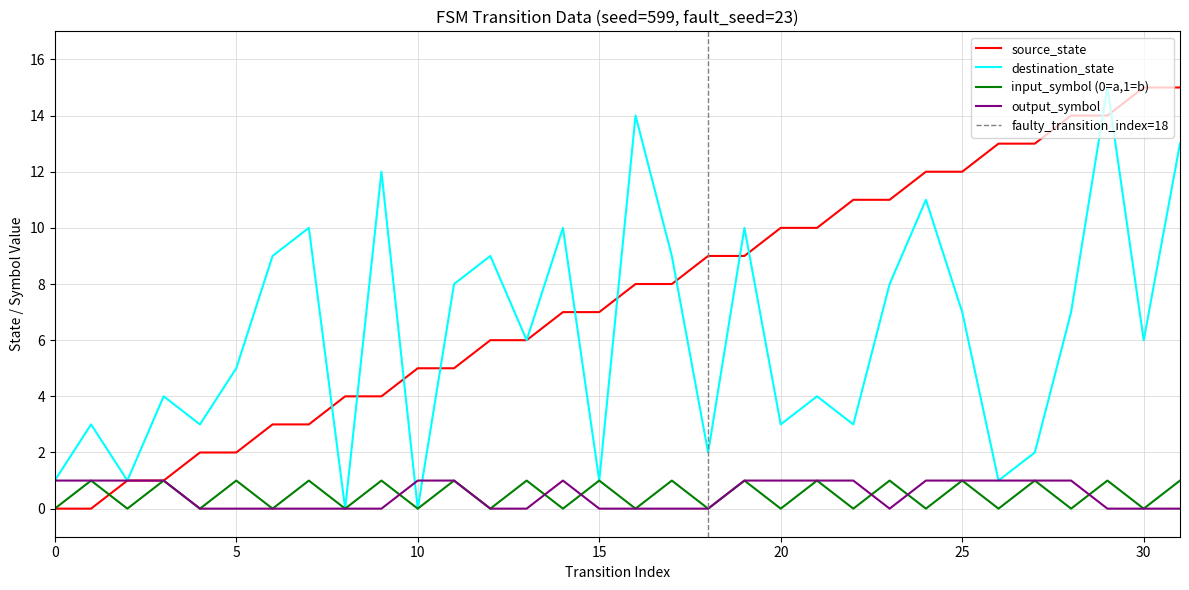

What is the difference between the highest and lowest values at 19?

9